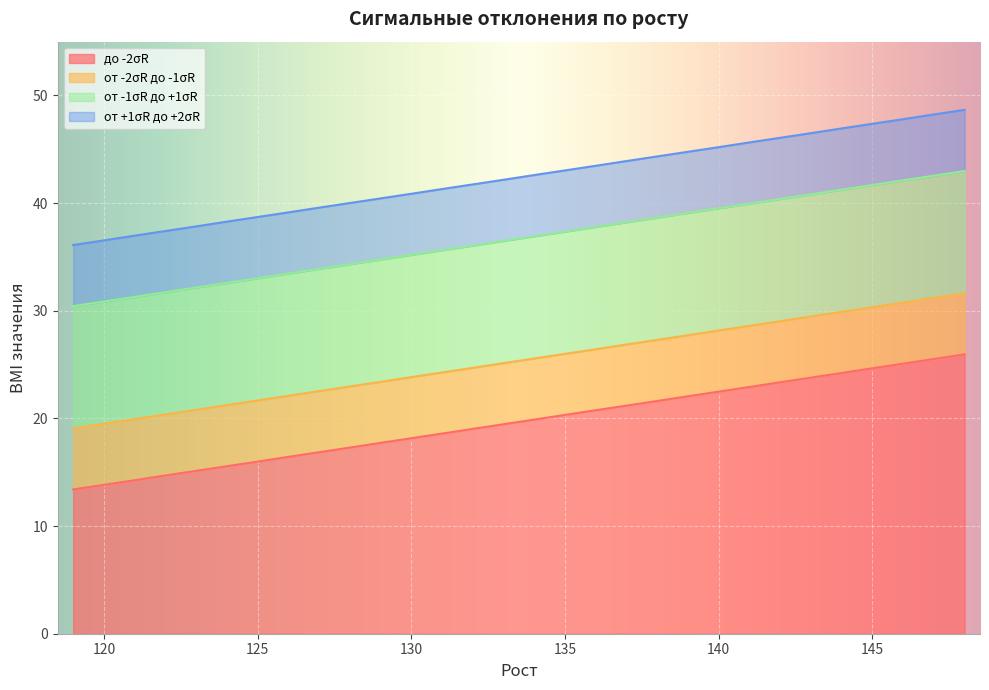

What is the difference between the highest and lowest values at 120?

22.7